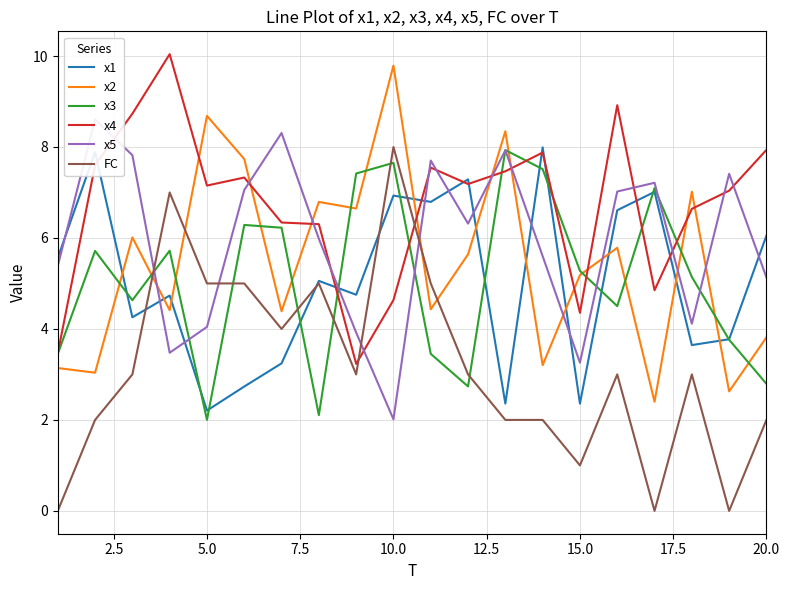

What is the sum of all x1 values?

101.2